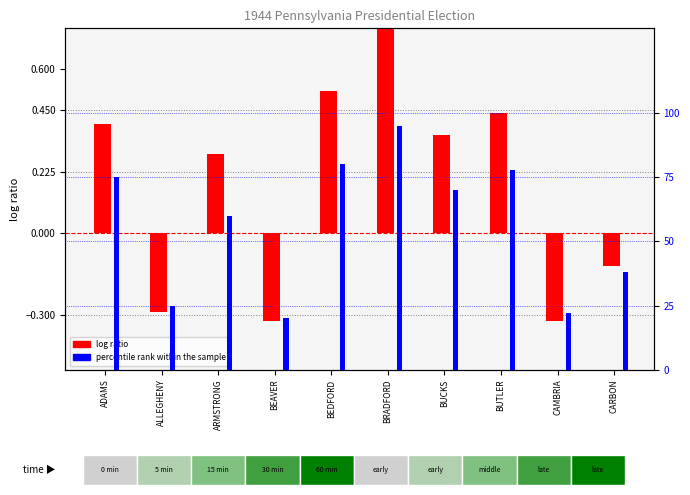

Which series has the widest spread of values?

percentile rank within the sample